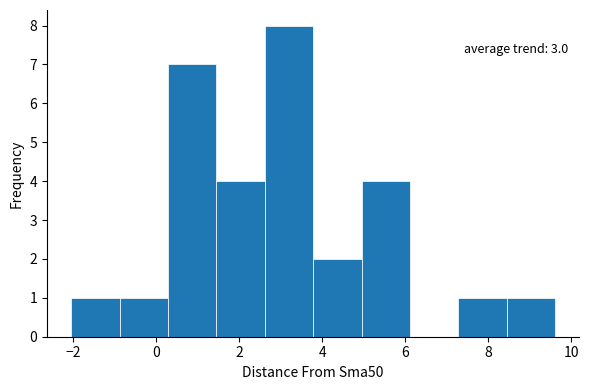

Over which range of the x-axis is the bar tallest?

2.6 to 3.8